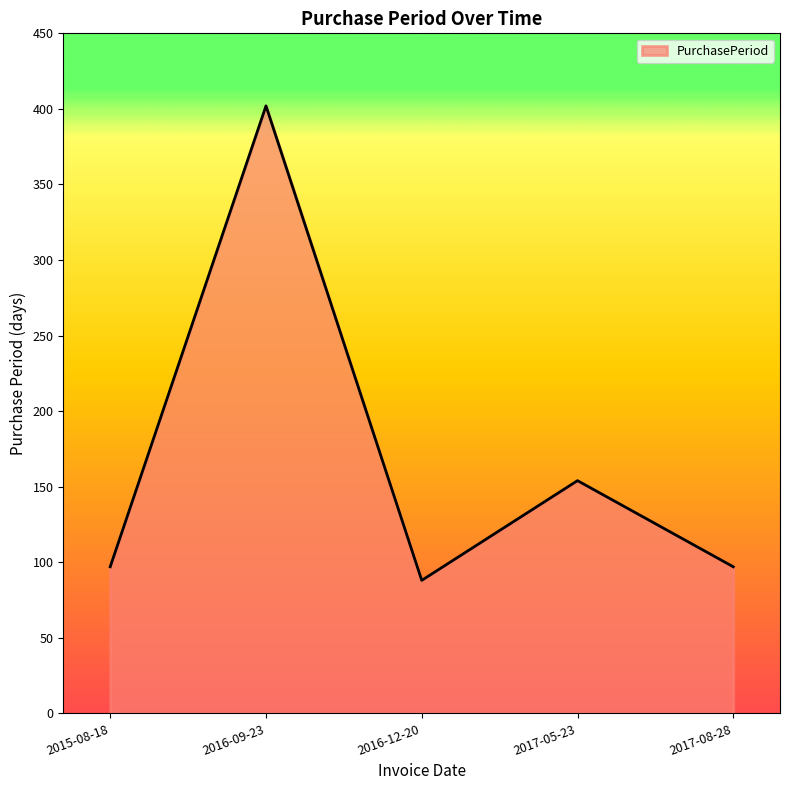

Reading left to right, extract all data points from this chart.

97	402	88	154	97